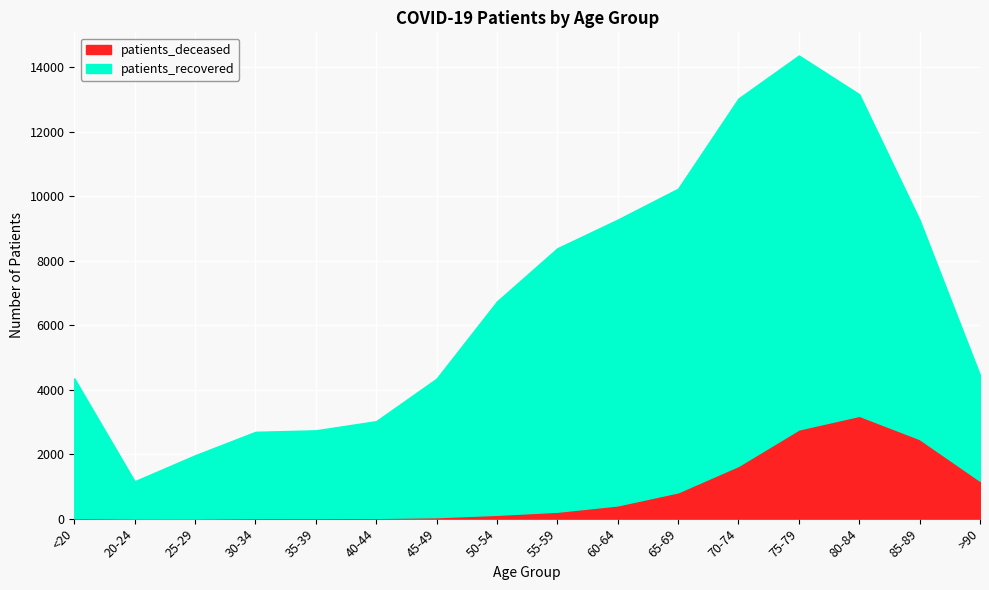

What is the total value across all series at 85-89?

9263